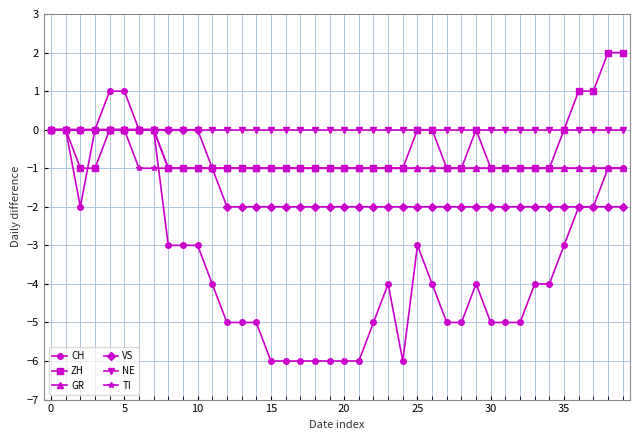

Which series has the widest spread of values?

CH